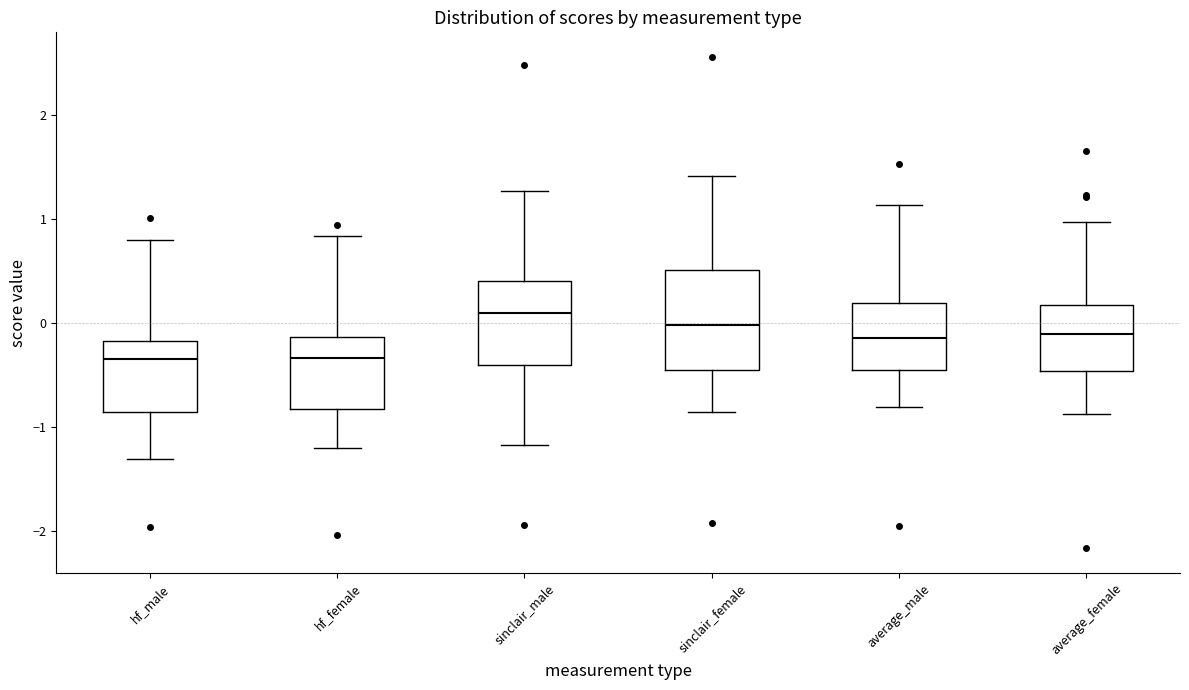

Comparing the boxes themselves (not the whiskers), which one is the tallest?

sinclair_female